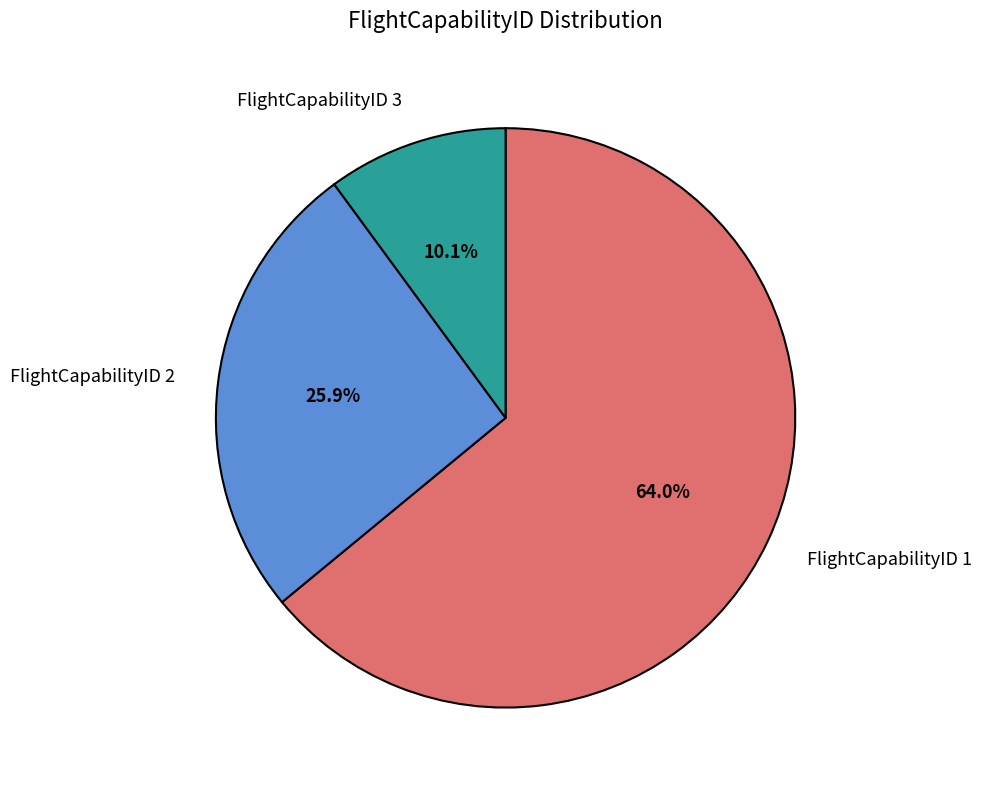

To the nearest percent, what is the difference between the FlightCapabilityID 3 and FlightCapabilityID 1 slice percentages?

54%